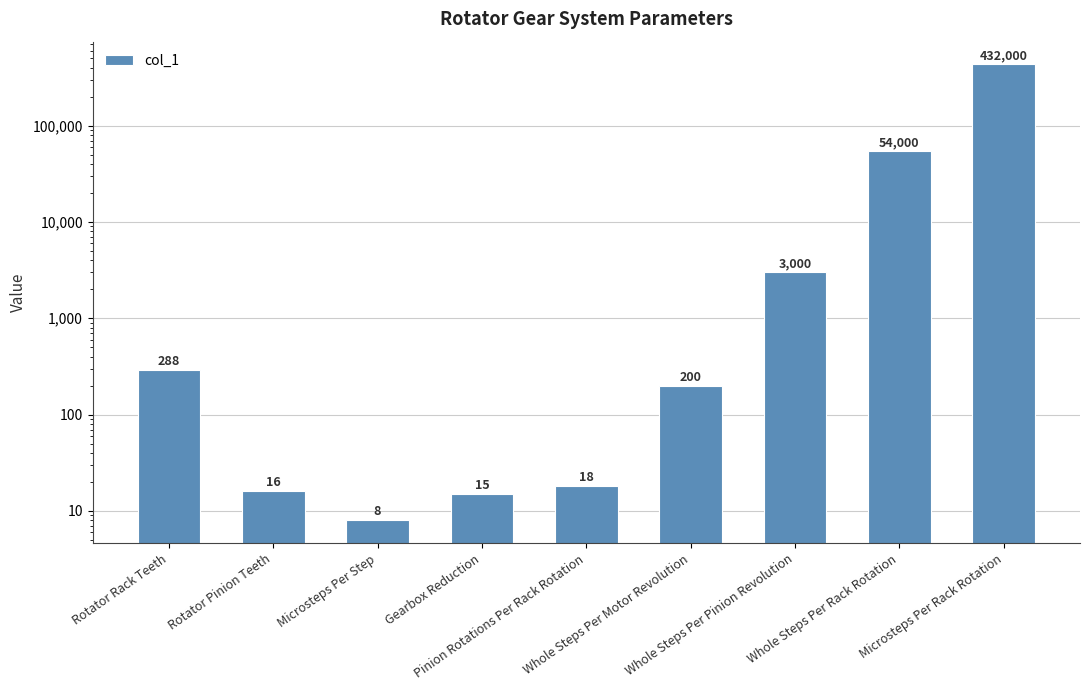

The value at Microsteps Per Step is 11. True or false?

False